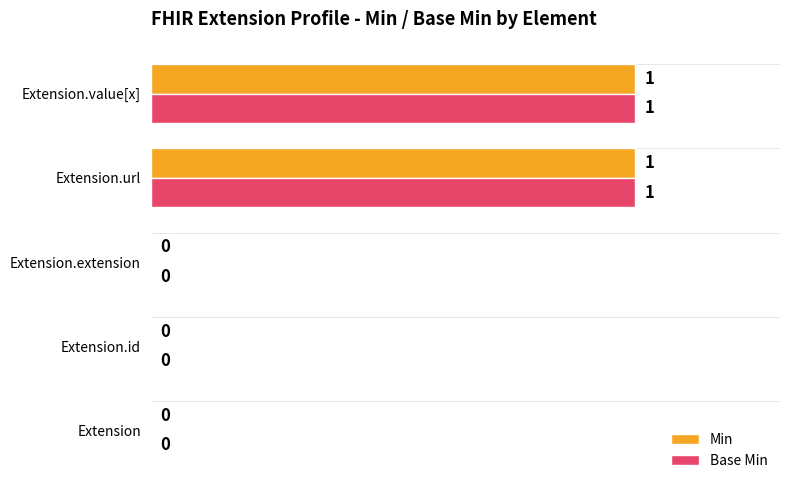

True or false: Min has a value of 0 at Extension.

True